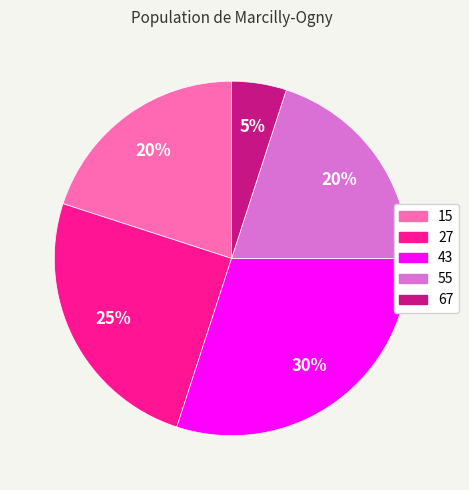

Which category has the biggest portion of the pie?

43